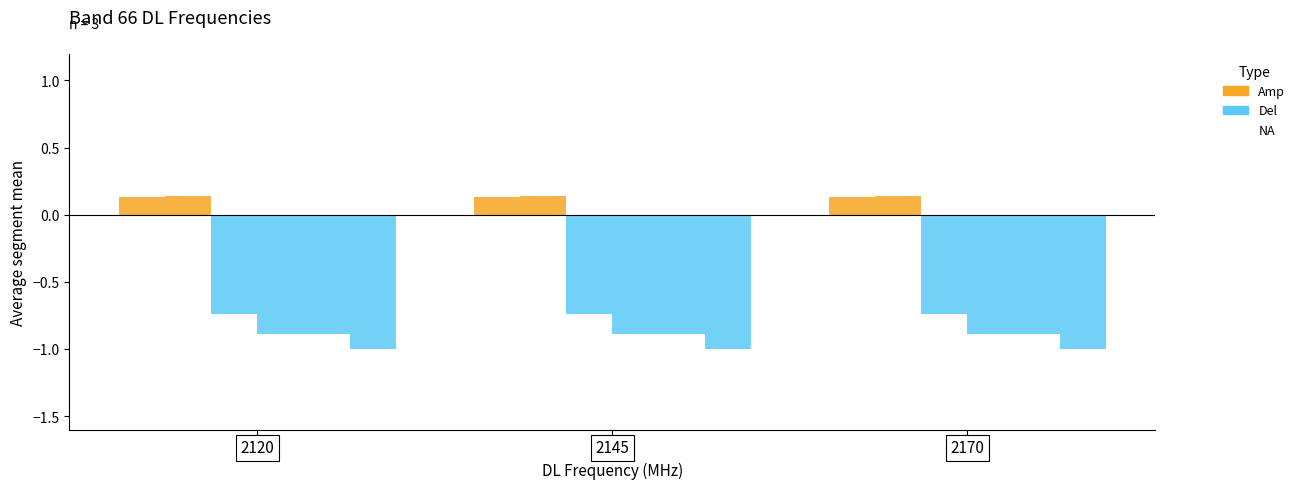

True or false: float(Power Level) has a value of 0.1 at 2120.

True